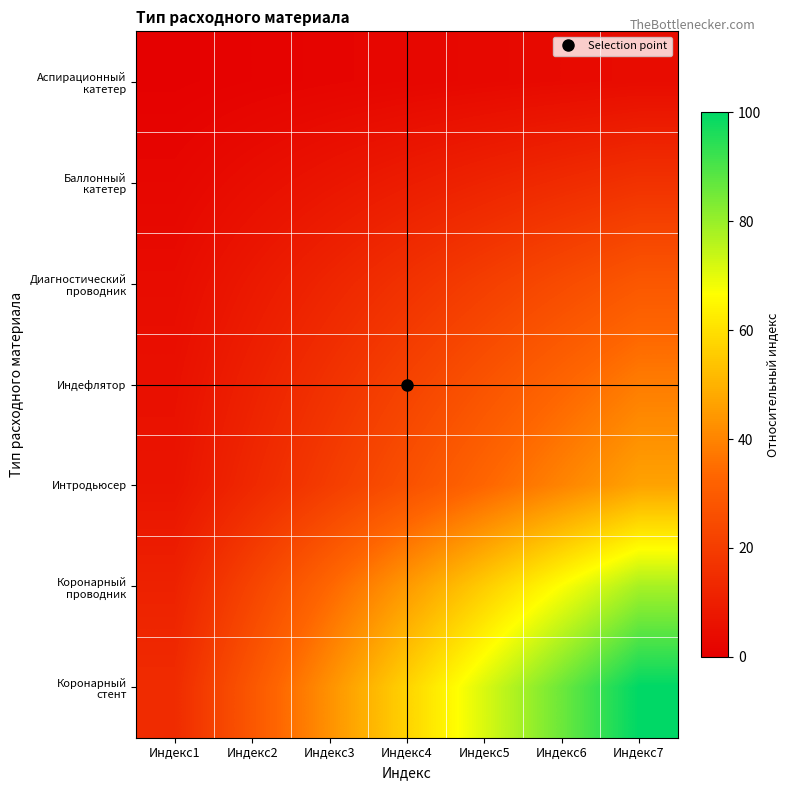

Which series has the widest spread of values?

Коронарный стент